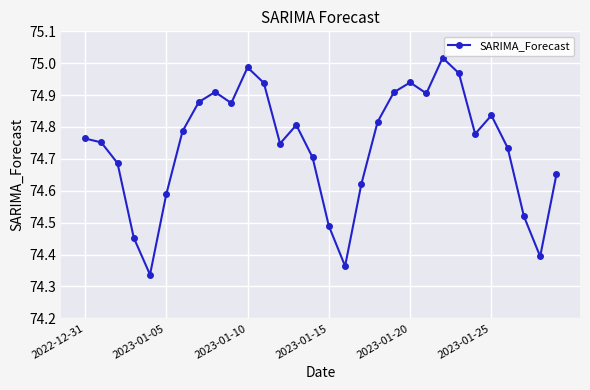

What is the sum of all values?

2242.2